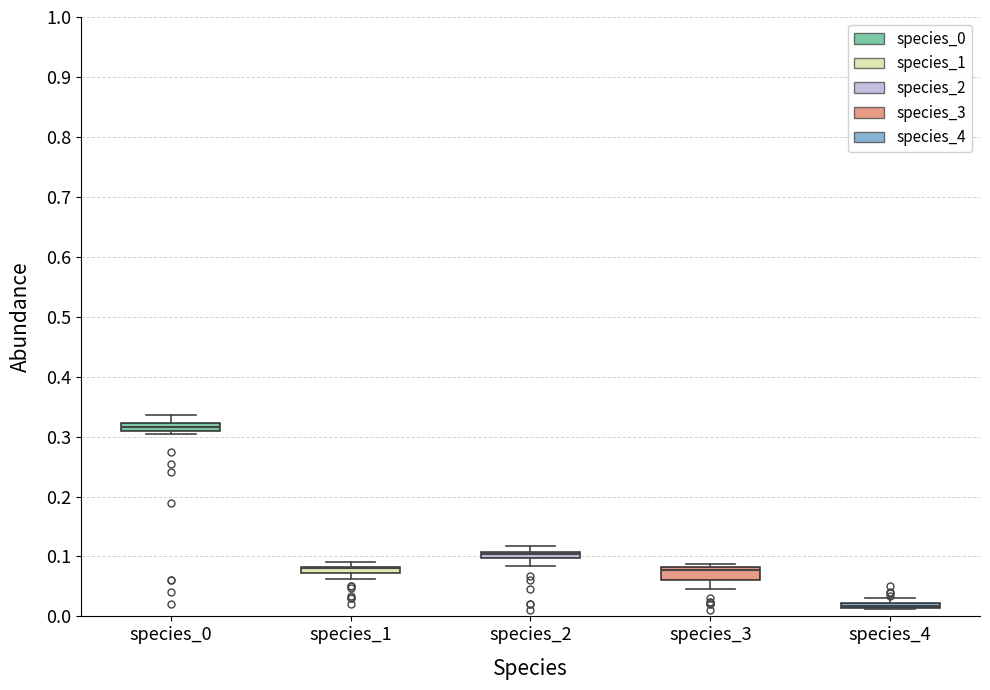

Where is the upper edge of the box for species_3 on the y-axis? The values are not printed on the chart, so give them approximately, as read against the axis.

0.08